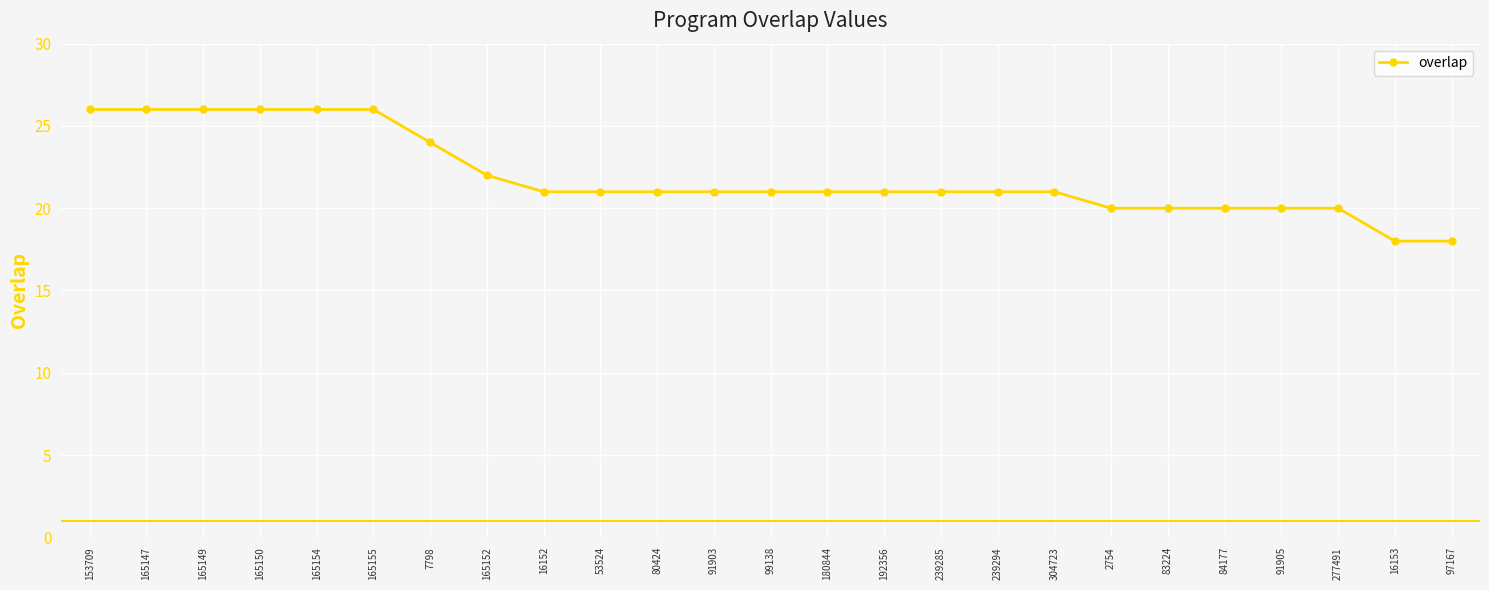

How many values are between 20 and 24?

17